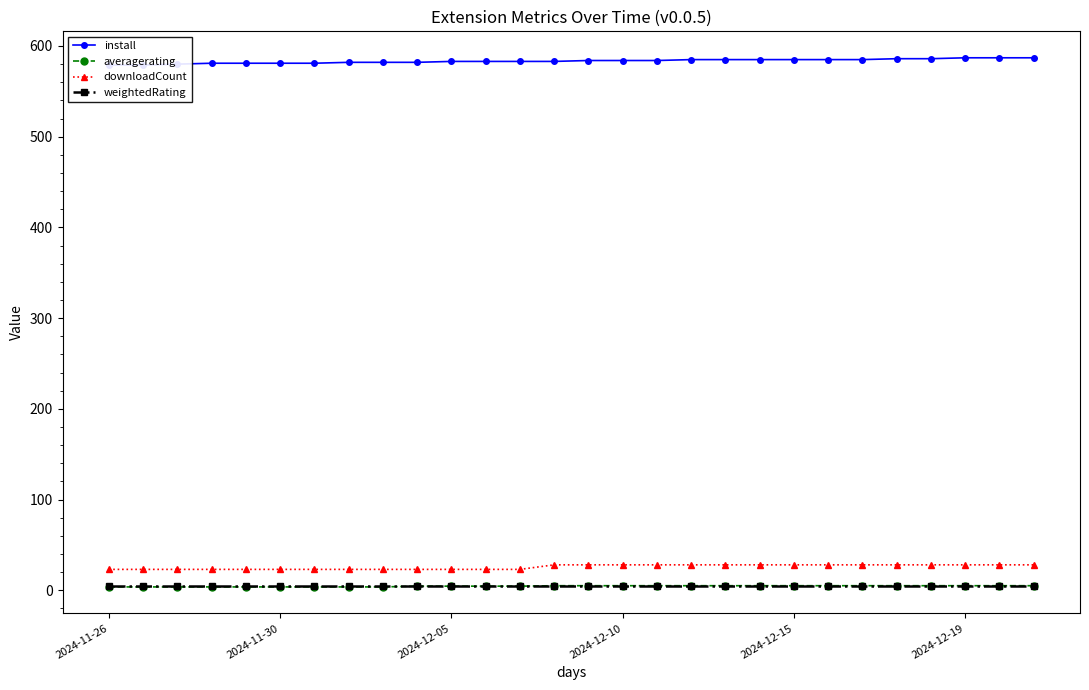

True or false: install and weightedRating cross at least once.

False